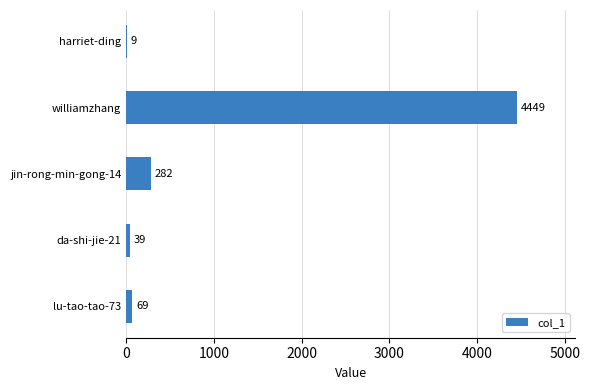

What is the sum of the values at da-shi-jie-21 and williamzhang?

4488